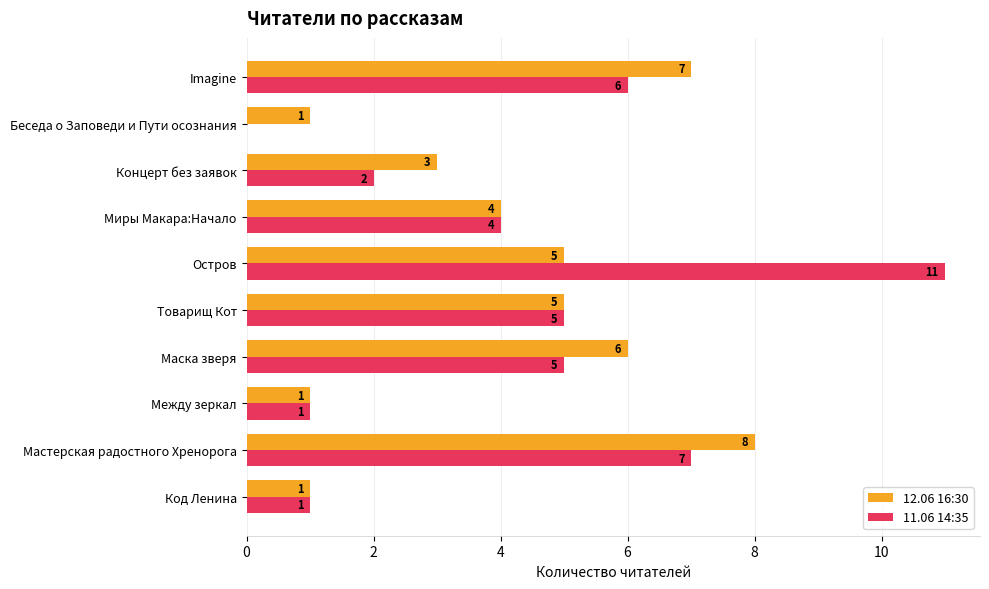

True or false: 12.06 16:30 has a value of 5 at Остров.

True